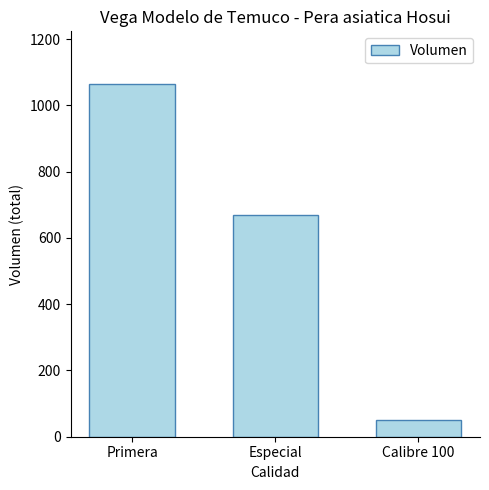

Rank the categories by value from lowest to highest.

Calibre 100, Especial, Primera